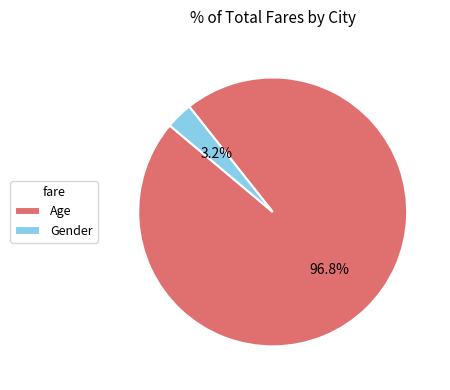

Is the sum of Gender and Age greater than half?

Yes